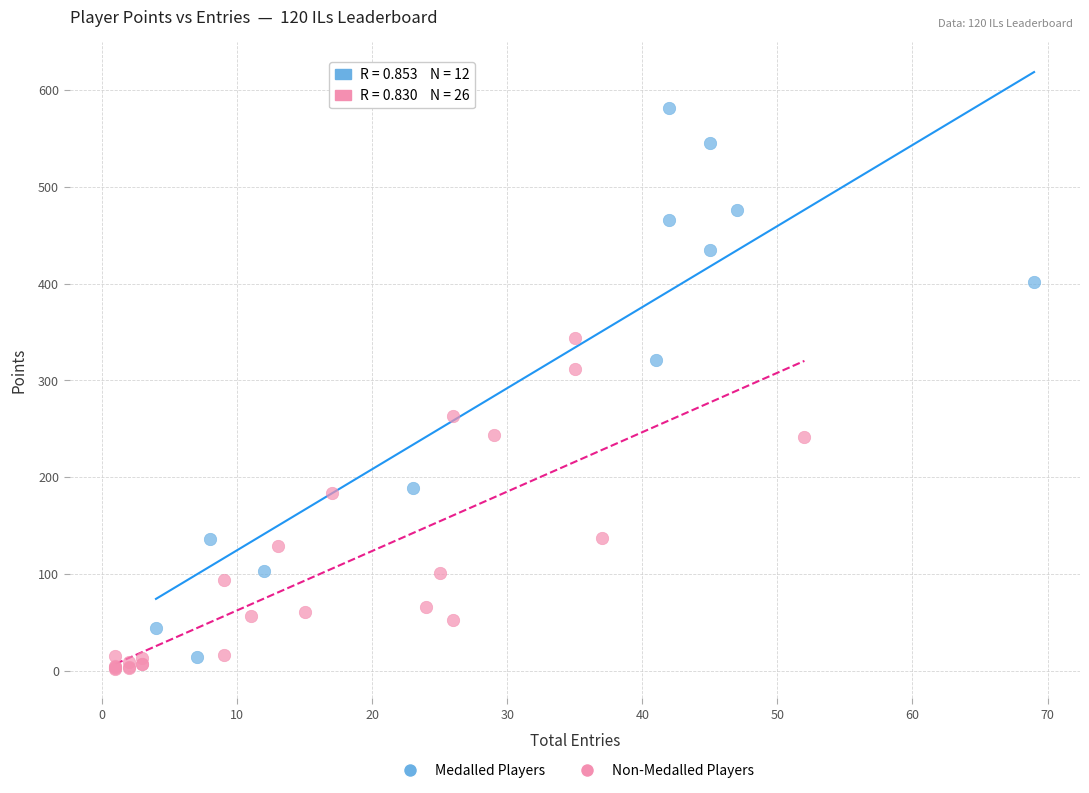

Which series has the widest spread of Y values?

Medalled Players